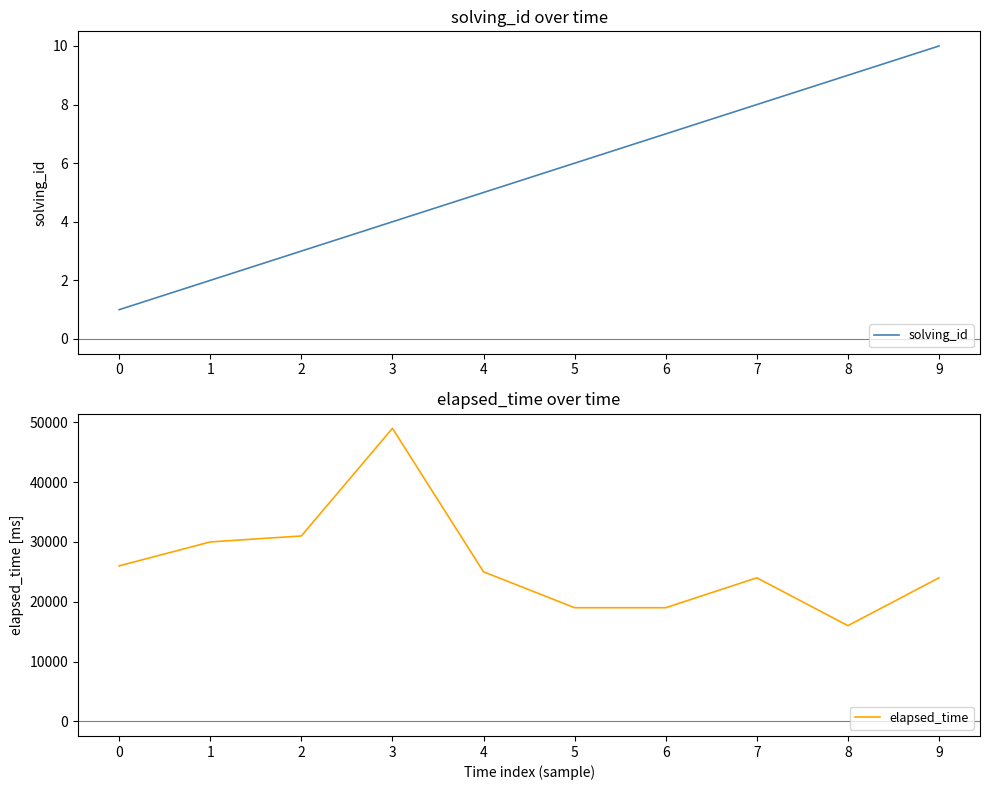

True or false: elapsed_time and solving_id intersect in this chart.

False